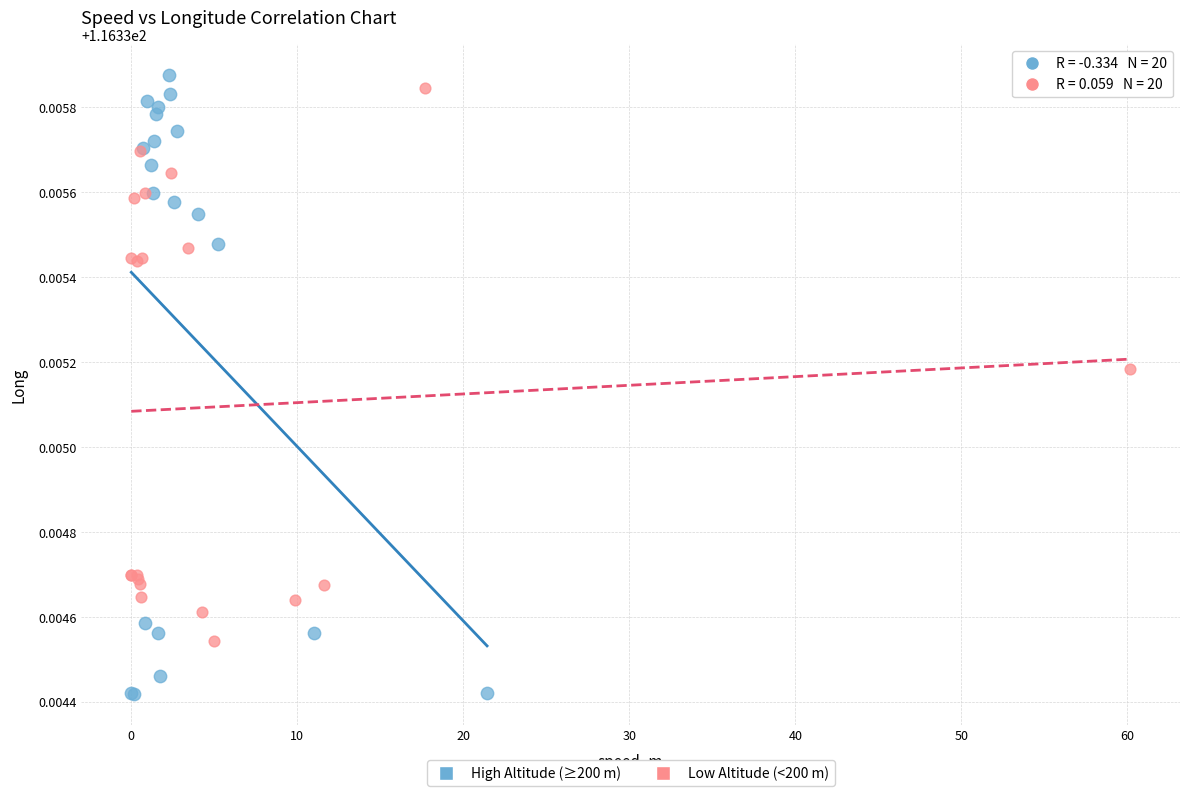

Which series has the widest spread of Y values?

High Altitude (≥200 m)